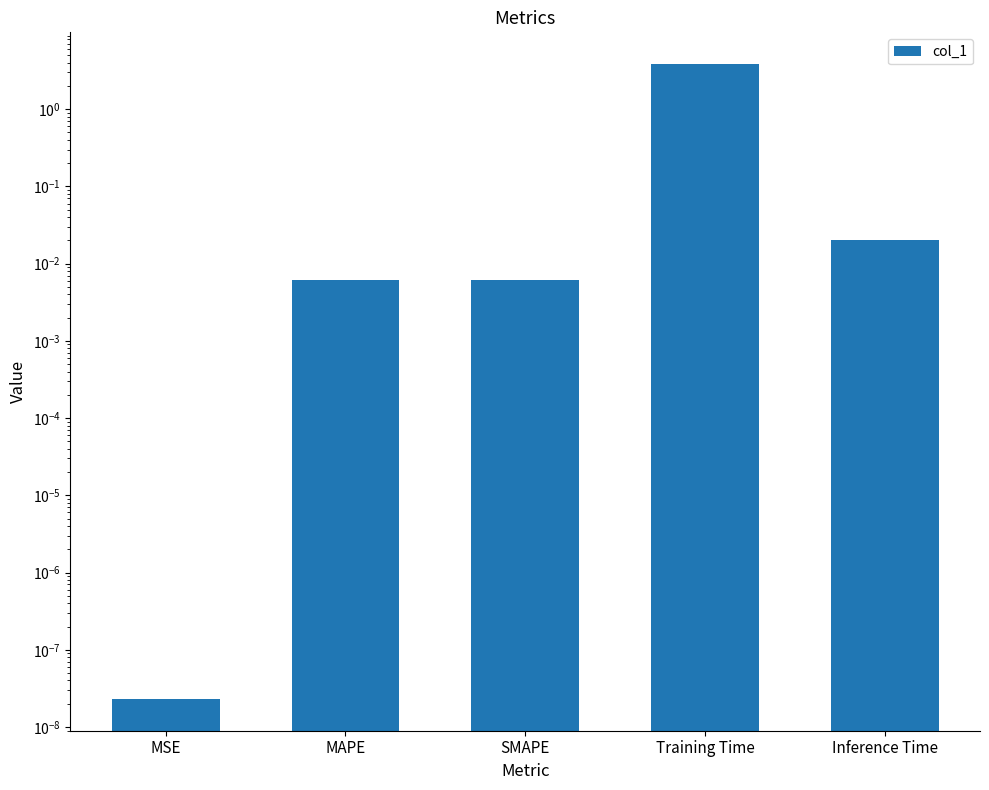

Rank the categories by value from lowest to highest.

MSE, SMAPE, MAPE, Inference Time, Training Time